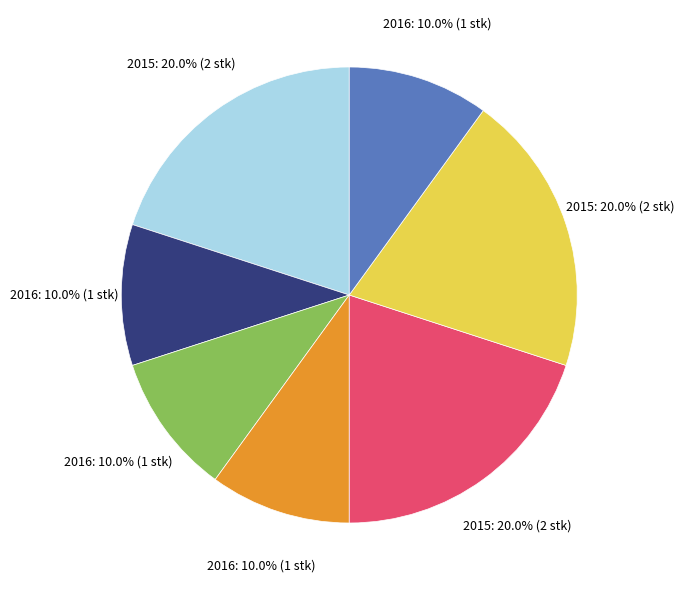

Is there a majority slice in this chart?

No